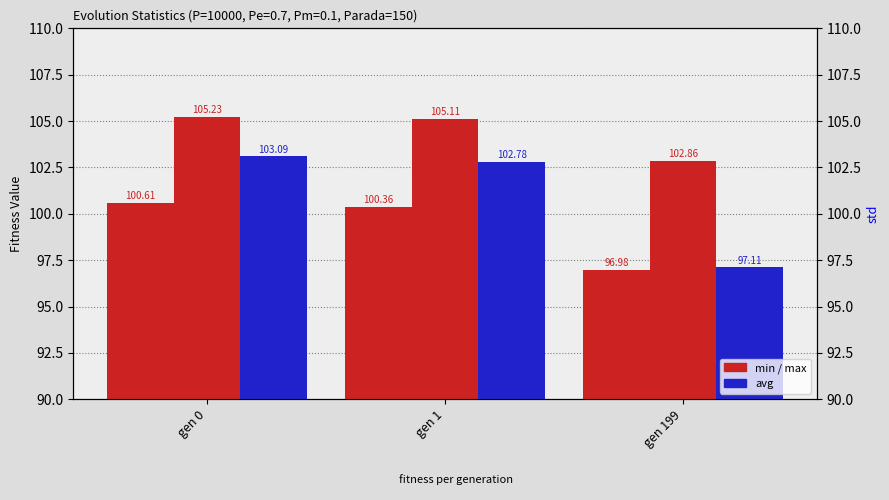

At how many categories does at least one series exceed 99?

3